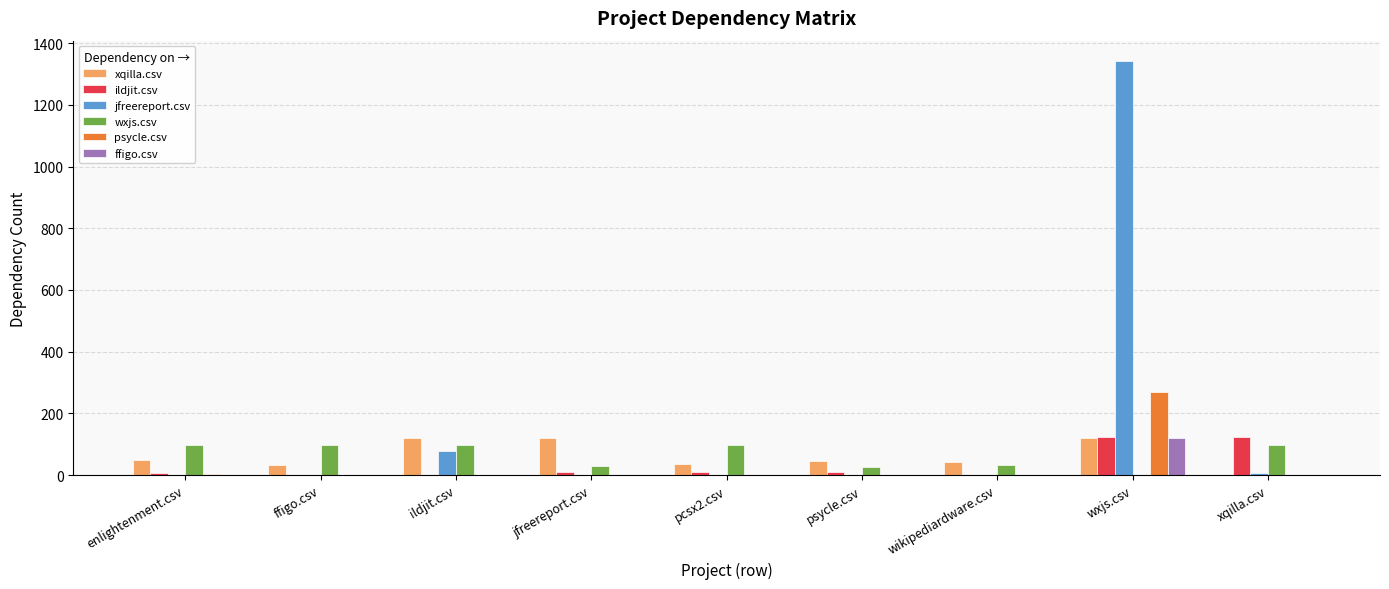

Which category has the highest value in the psycle.csv series?

wxjs.csv